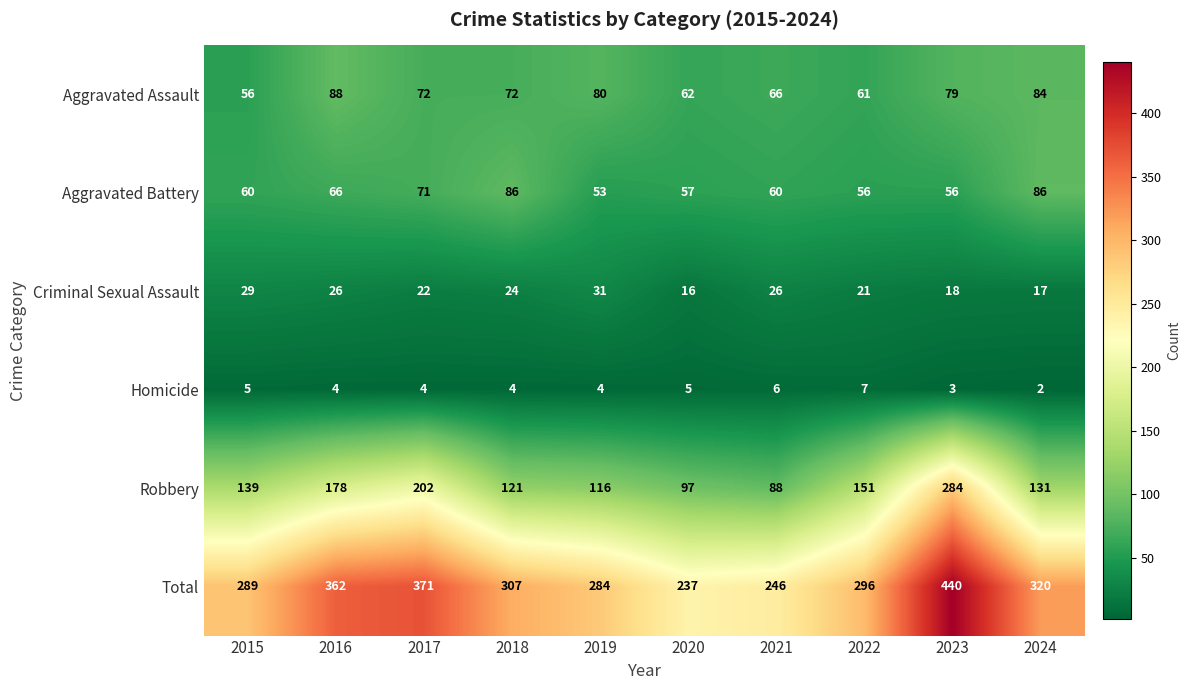

Which series changed the most between 2018 and 2023?

Robbery